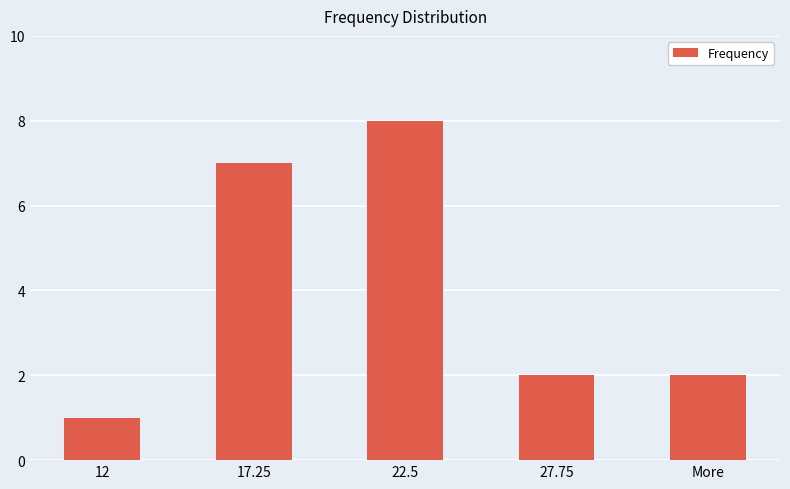

The value at 17.25 is 7. True or false?

True